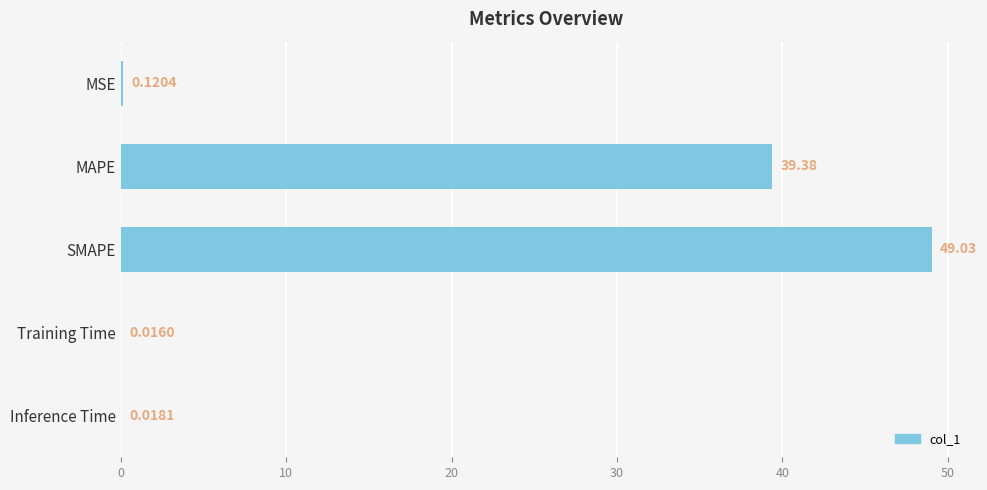

Which has a higher value, SMAPE or MAPE?

SMAPE